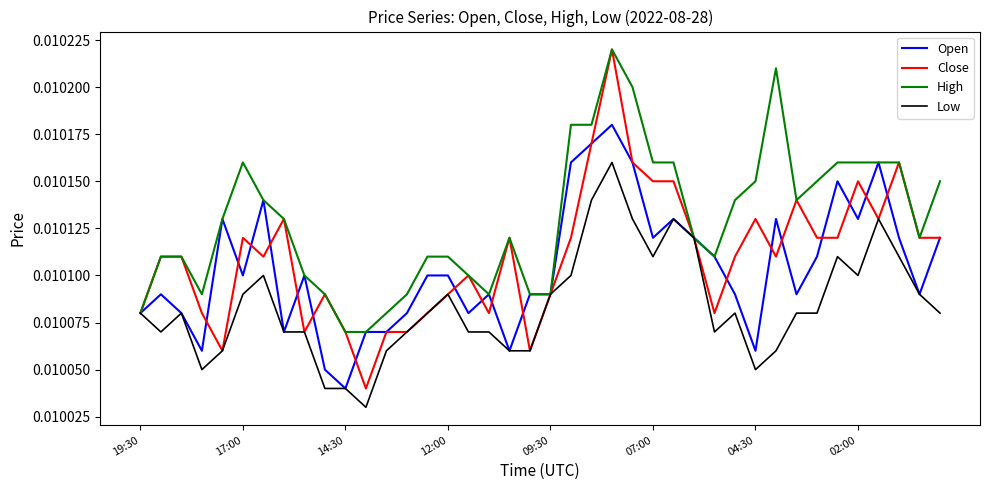

Which series has the largest total across all categories?

High